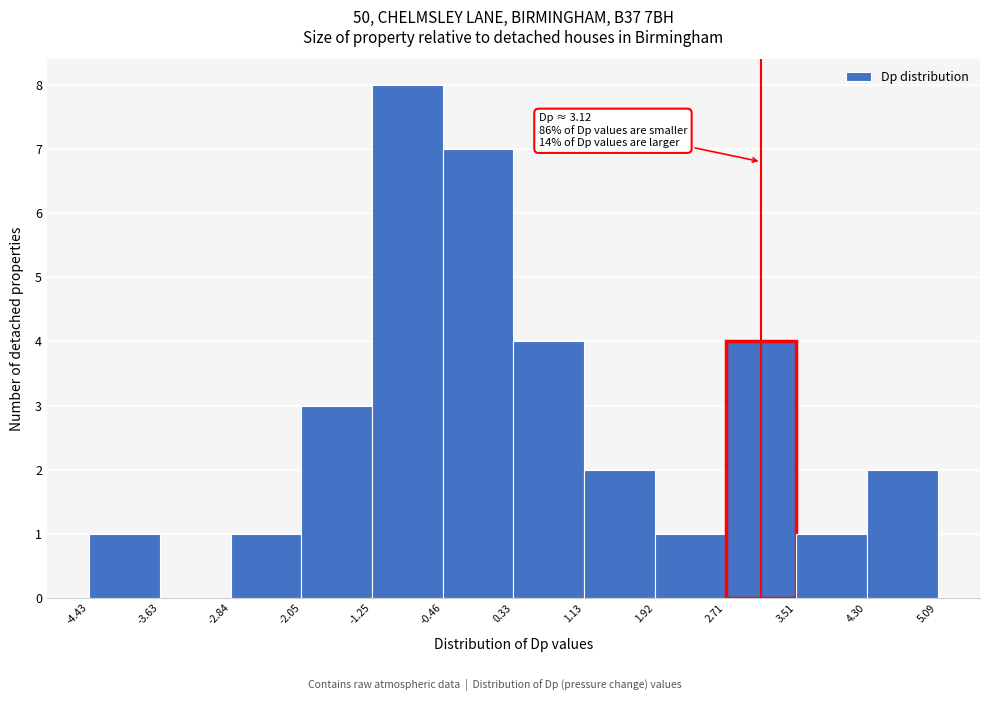

Over which range of the x-axis is the bar tallest?

-1.25 to -0.46